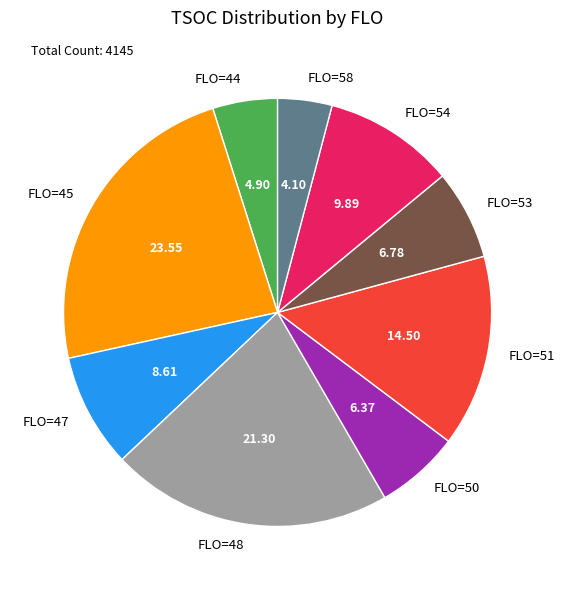

Approximately how many times larger is the value at FLO=45 compared to FLO=54?

2.4